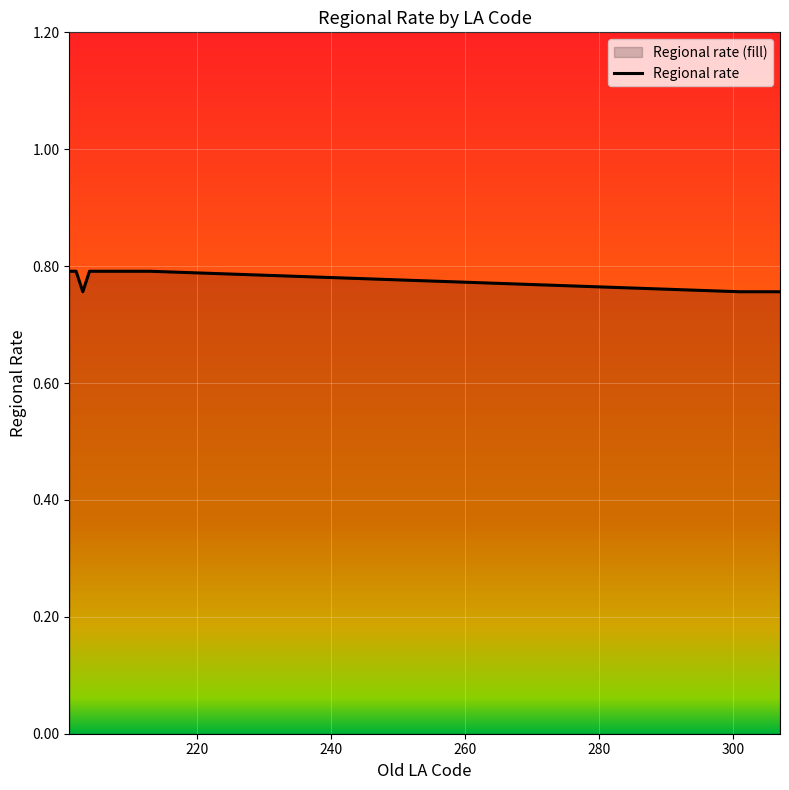

How many lines are shown in the chart?

1